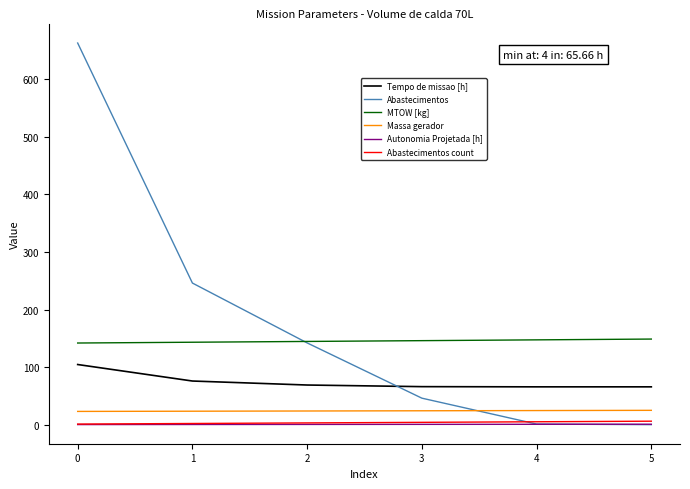

True or false: Abastecimentos count and Tempo de missao [h] cross at least once.

False